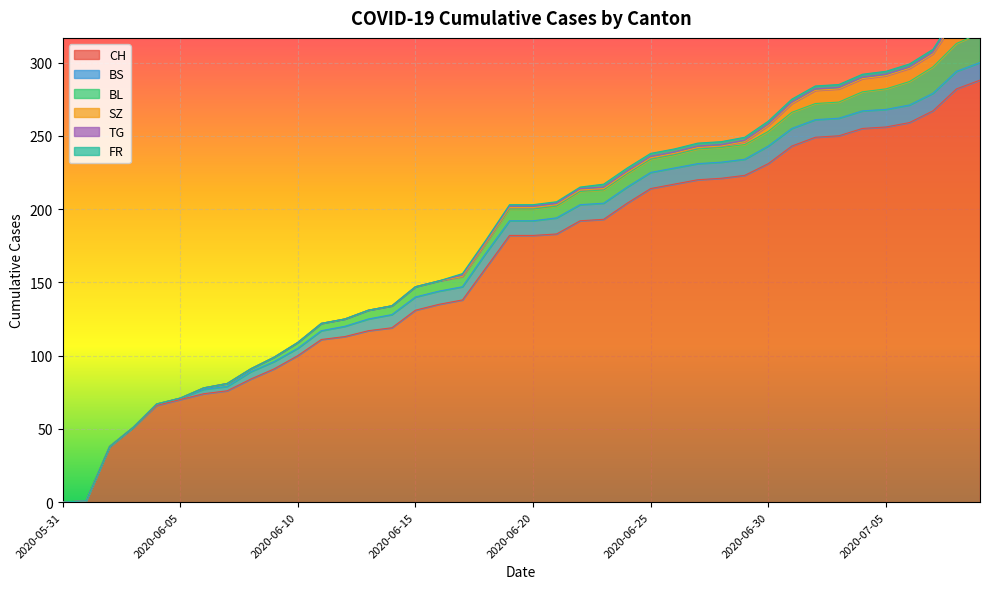

At how many categories does at least one series exceed 157?

22